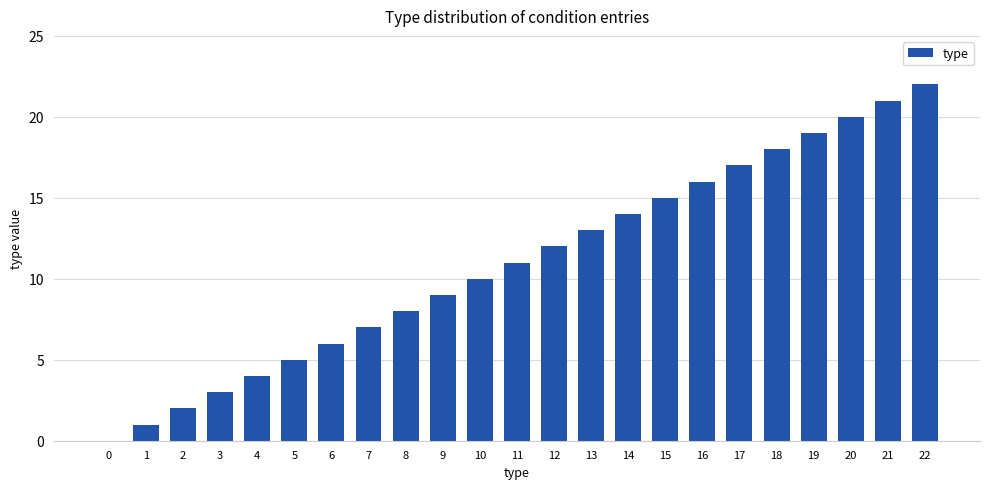

What is the sum of the values at 18 and 7?

25